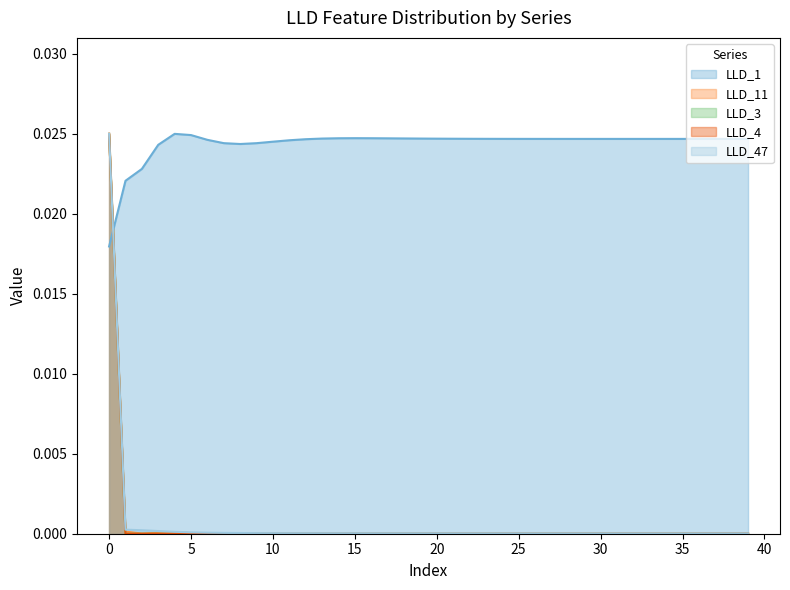

How many values in LLD_4 are above zero?

1